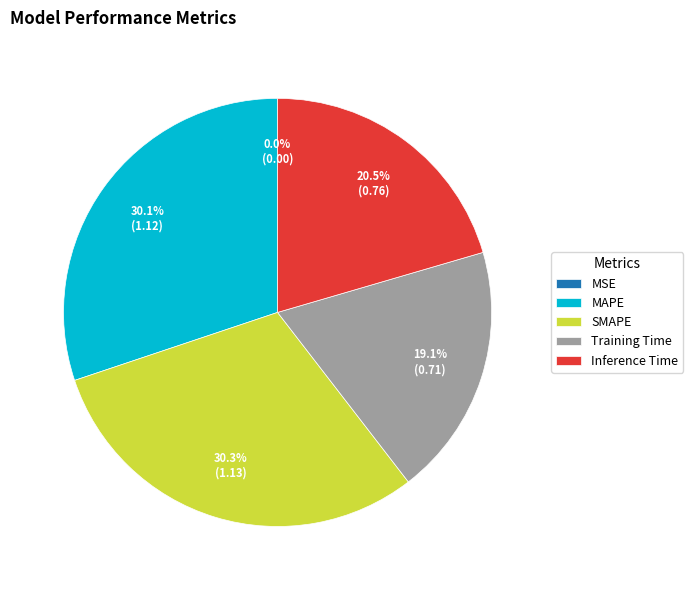

How much of the chart is everything except Inference Time?

79.5%